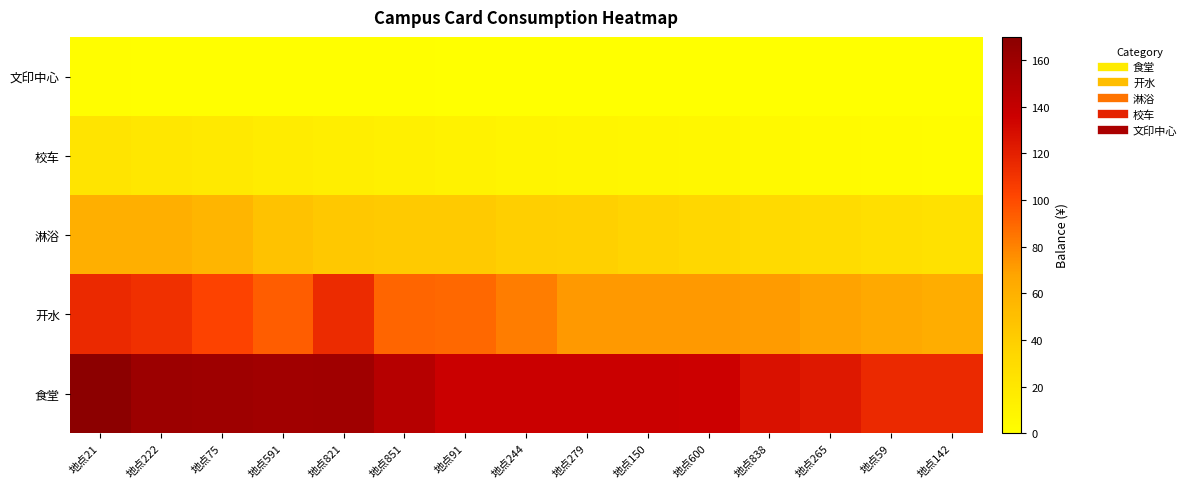

At how many categories does at least one series exceed 23?

15